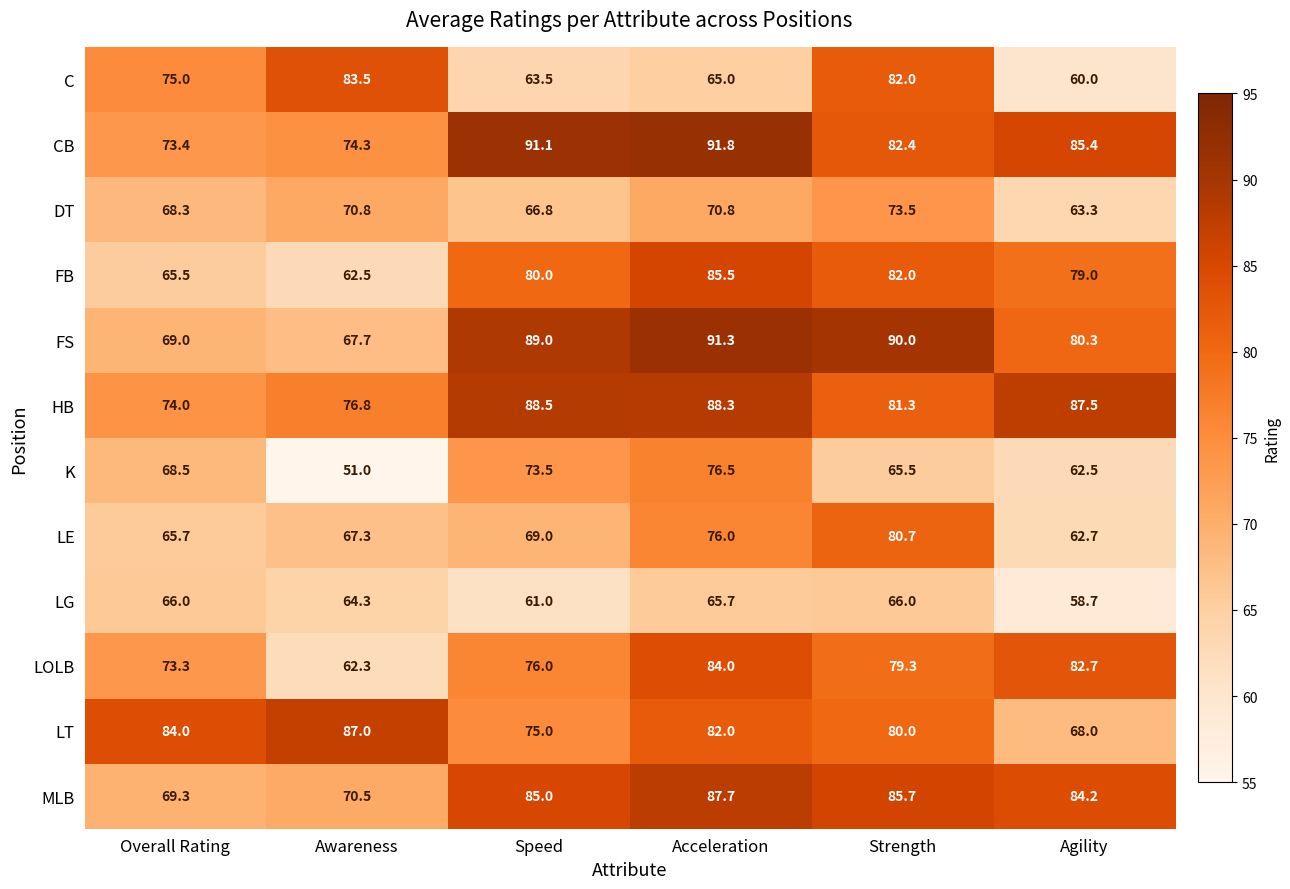

Rank the series at Overall Rating from highest to lowest value.

LT, C, HB, CB, LOLB, MLB, FS, K, DT, LG, LE, FB